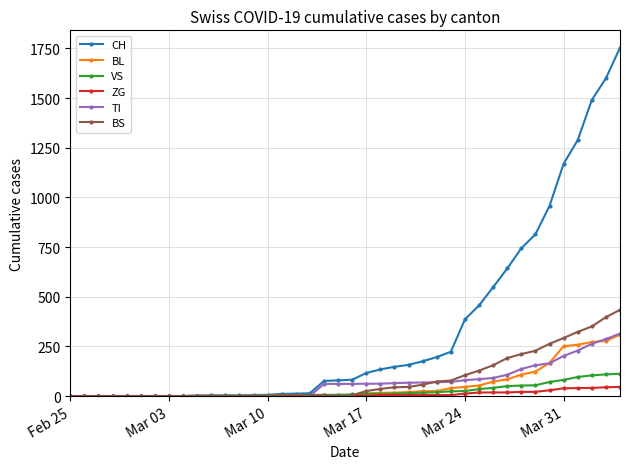

At how many categories does at least one series exceed 1050?

5